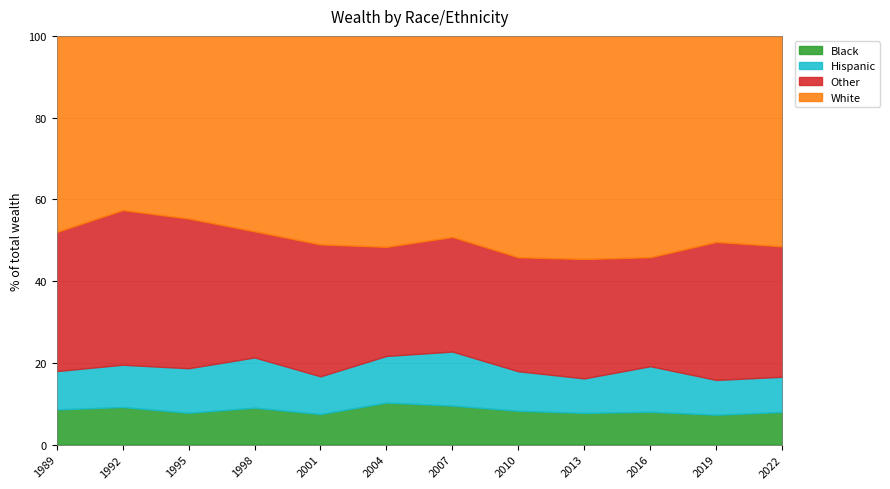

What is the highest value of the Black series?

10.3